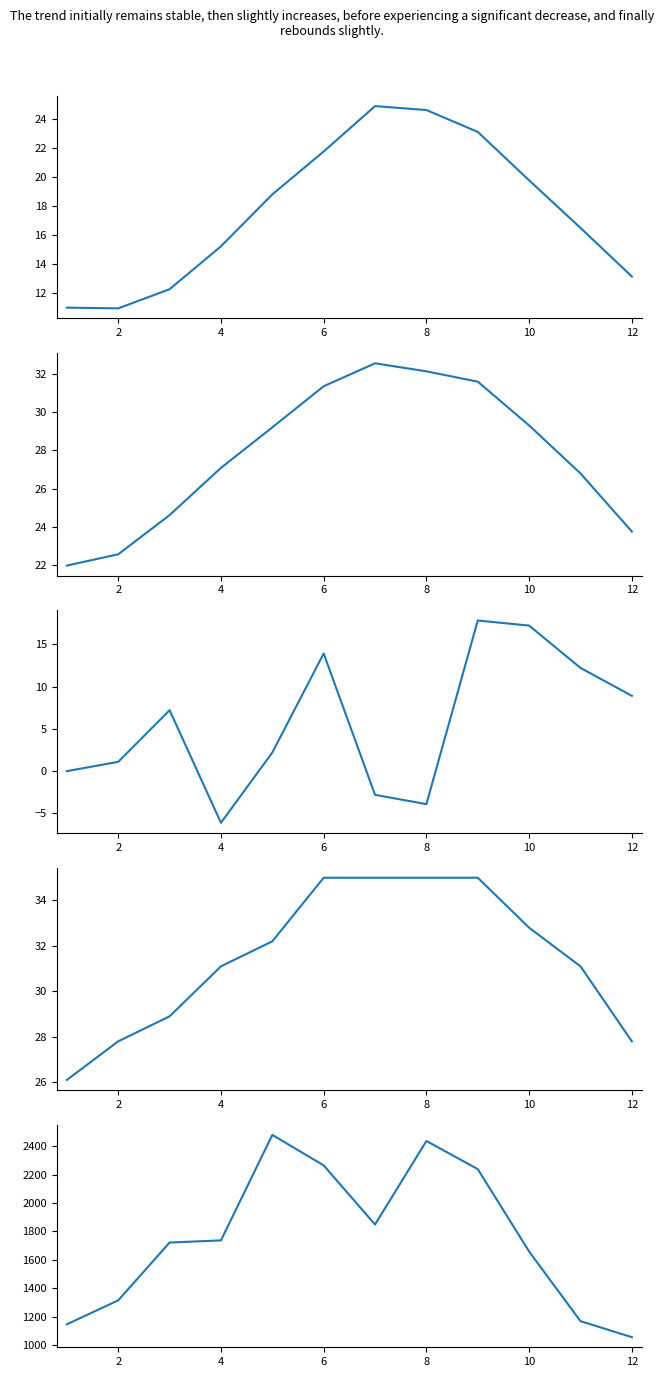

The value of TMIN_P10 at 4 is 8.4. True or false?

False